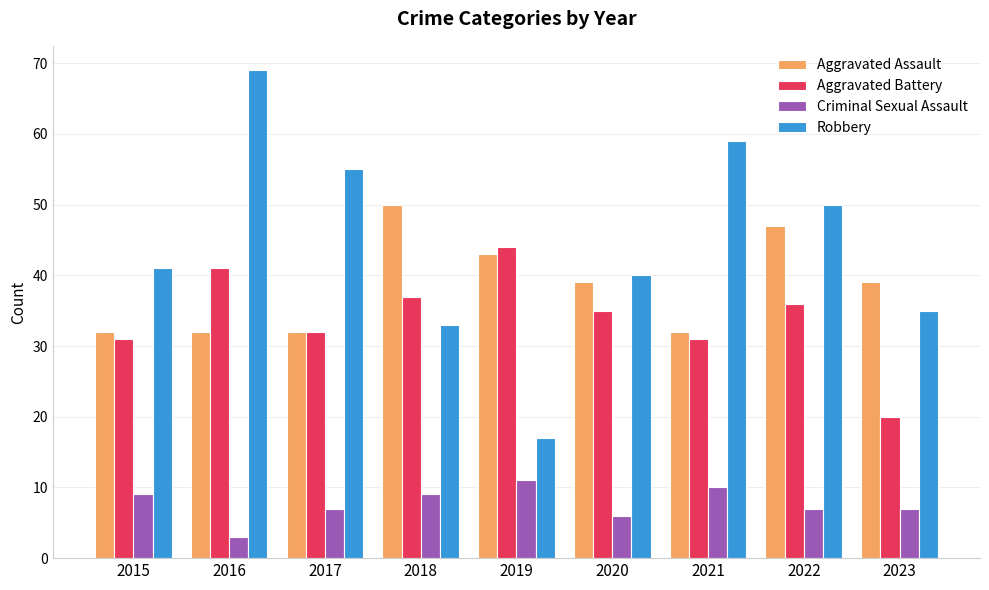

Is the value of Criminal Sexual Assault at 2022 greater than the value of Aggravated Assault at 2022?

No